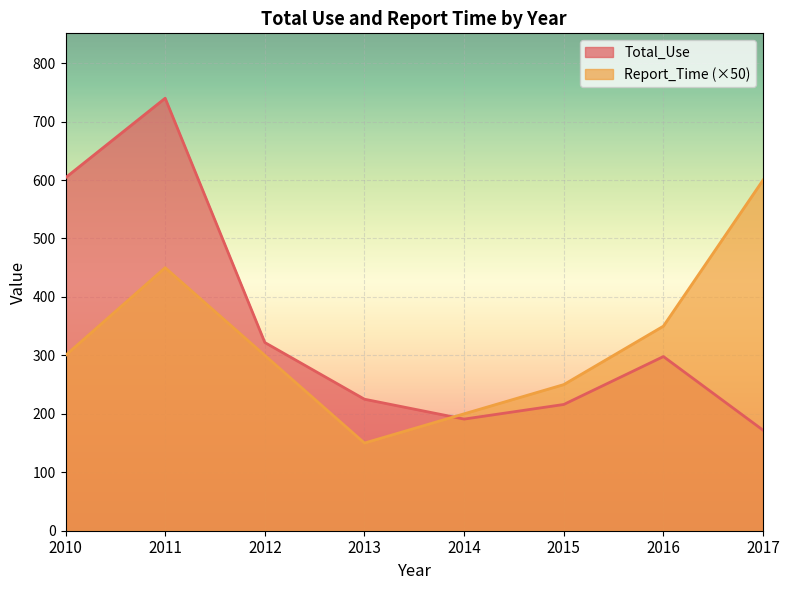

How many distinct data groups are displayed?

2